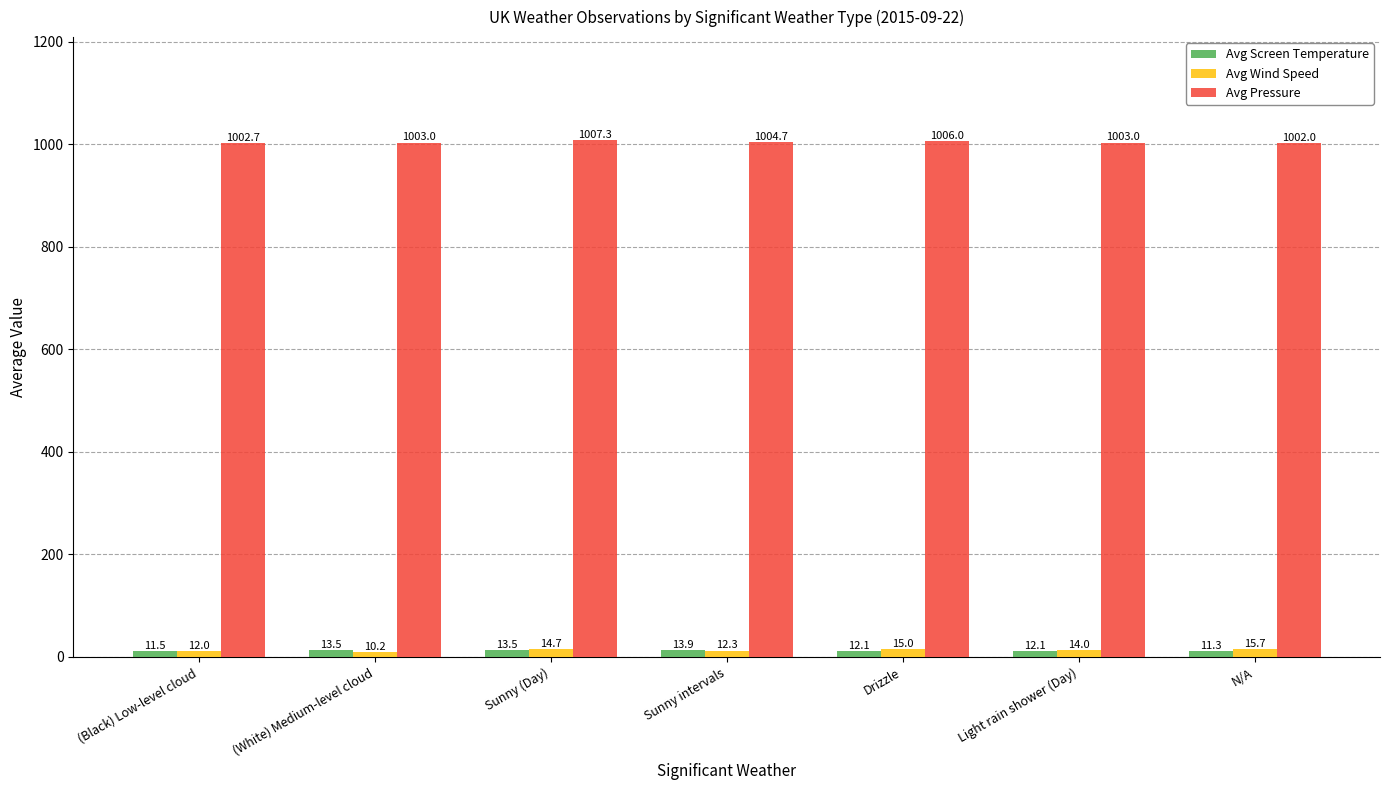

What is the sum of all Avg Pressure values?

7028.7